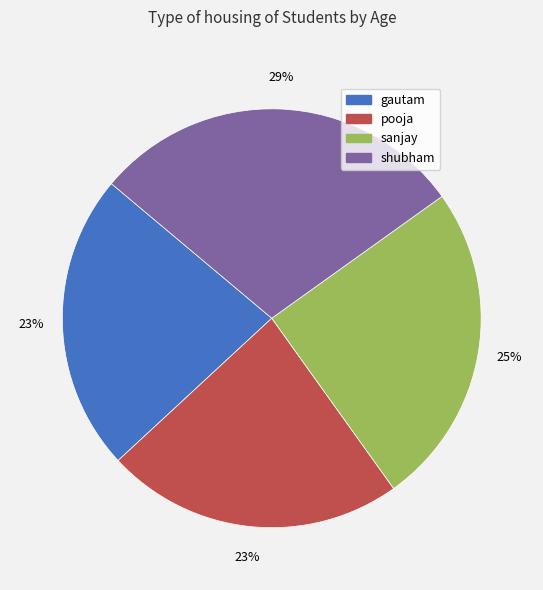

What is the largest slice in the pie chart?

shubham